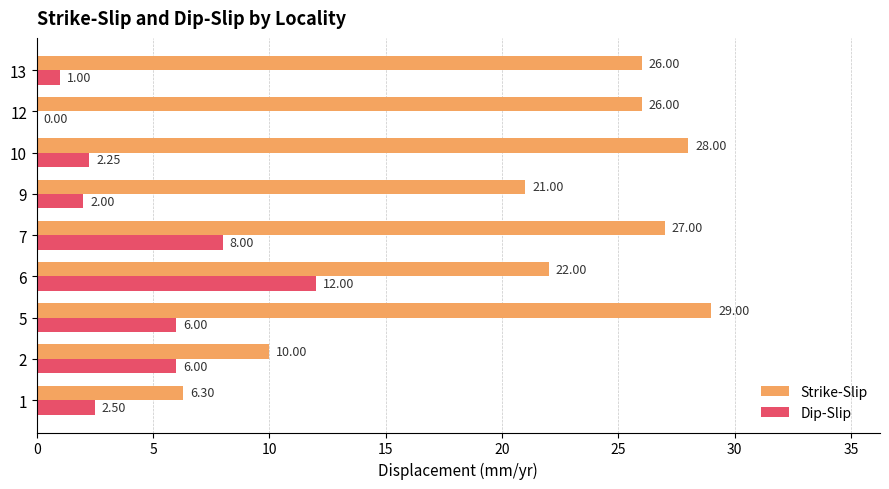

The Strike-Slip series shows 5.8 at 5. True or false?

False